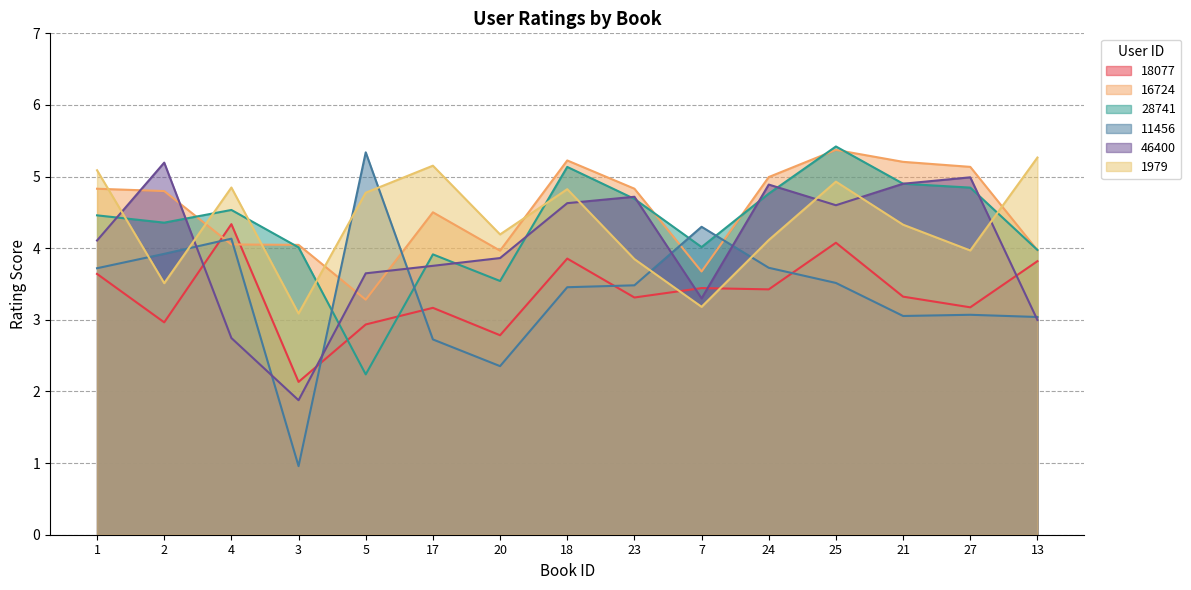

Where do 16724 and 11456 first cross each other?

2 and 4